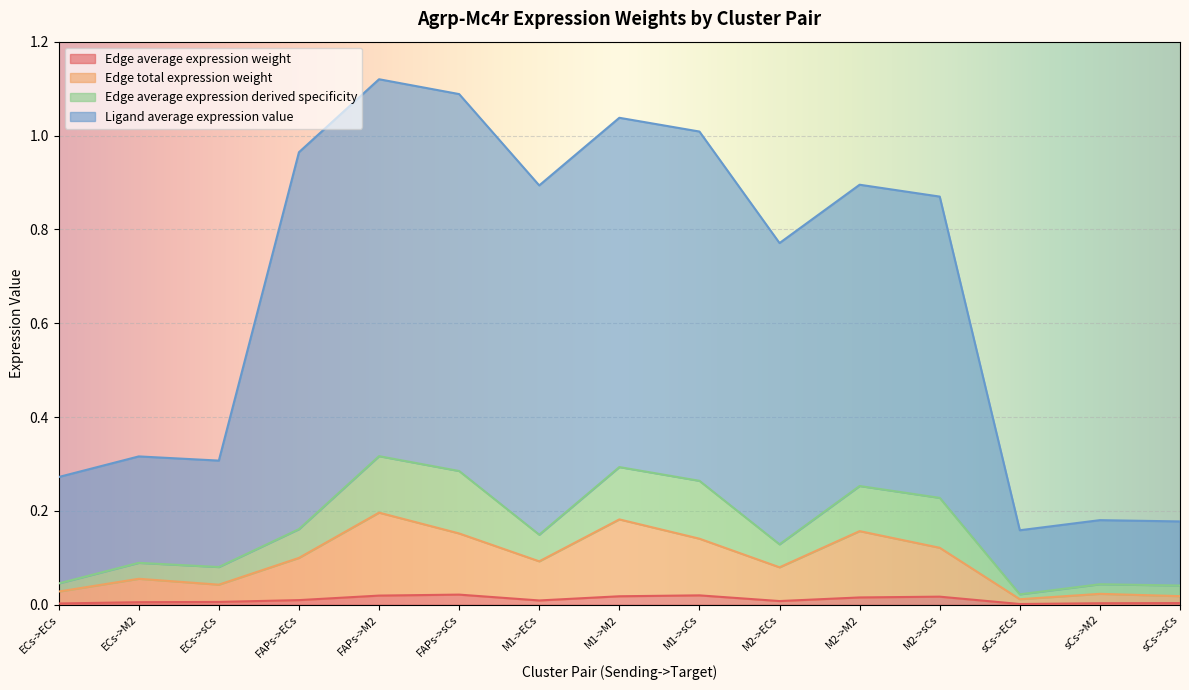

Where is the first local minimum for Edge average expression derived specificity?

ECs->sCs